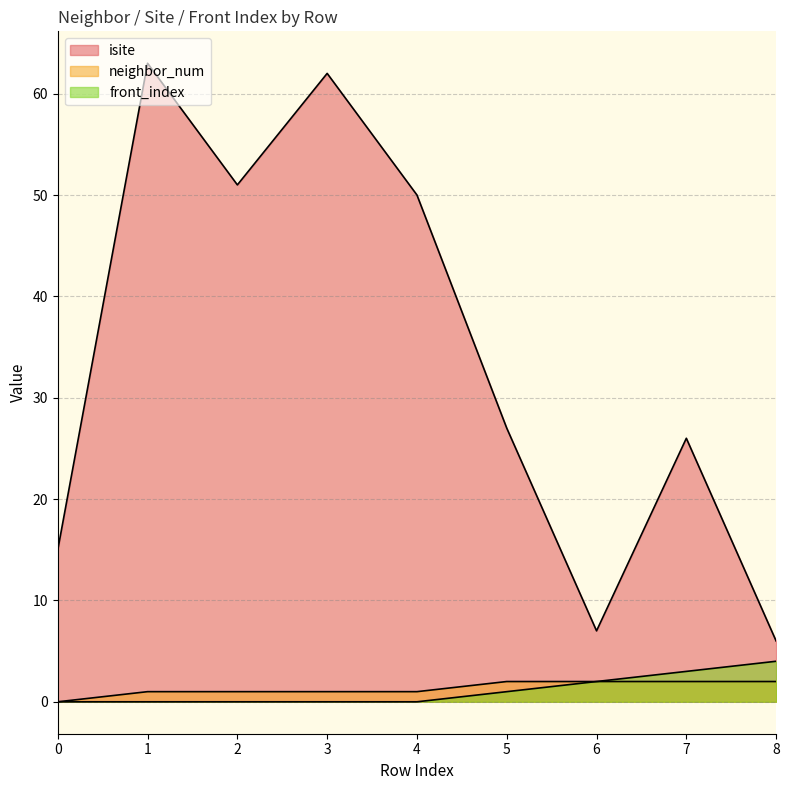

True or false: front_index and isite cross at least once.

False